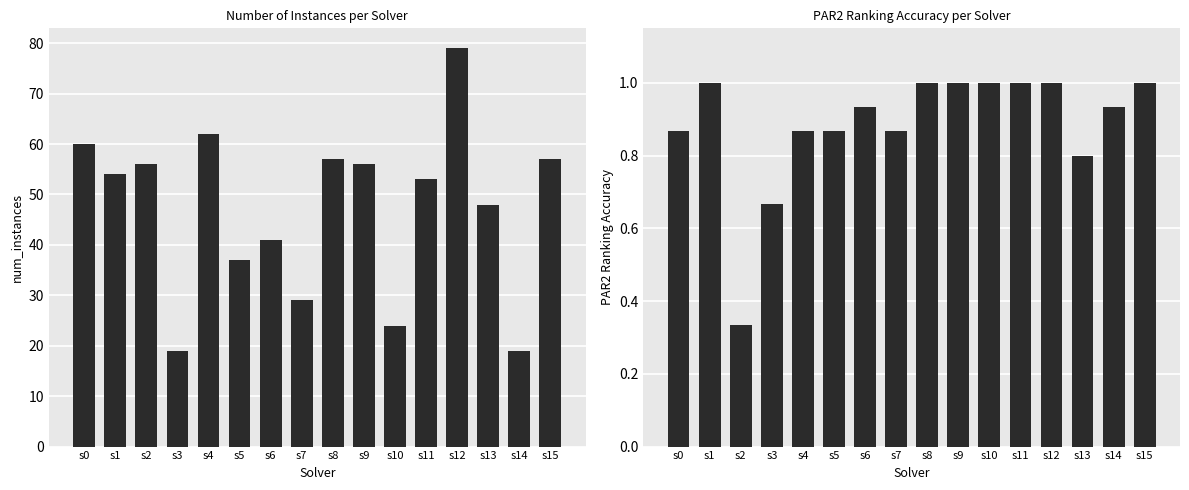

Which series changed the most between s3 and s9?

num_instances